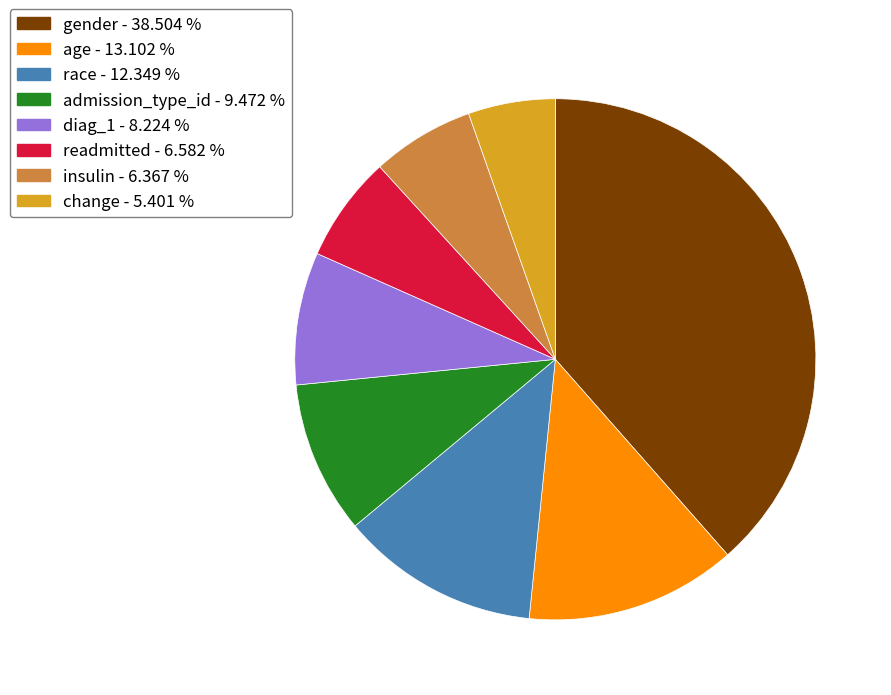

The race slice represents 6% of the pie. True or false?

False